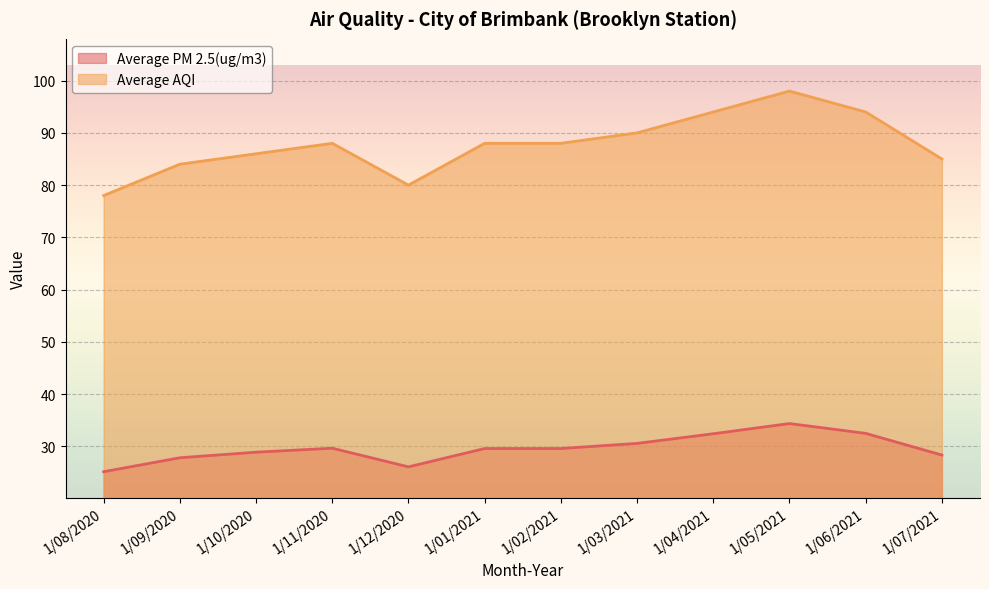

What is the difference between the maximum and second lowest values in the Average AQI series?

18.0